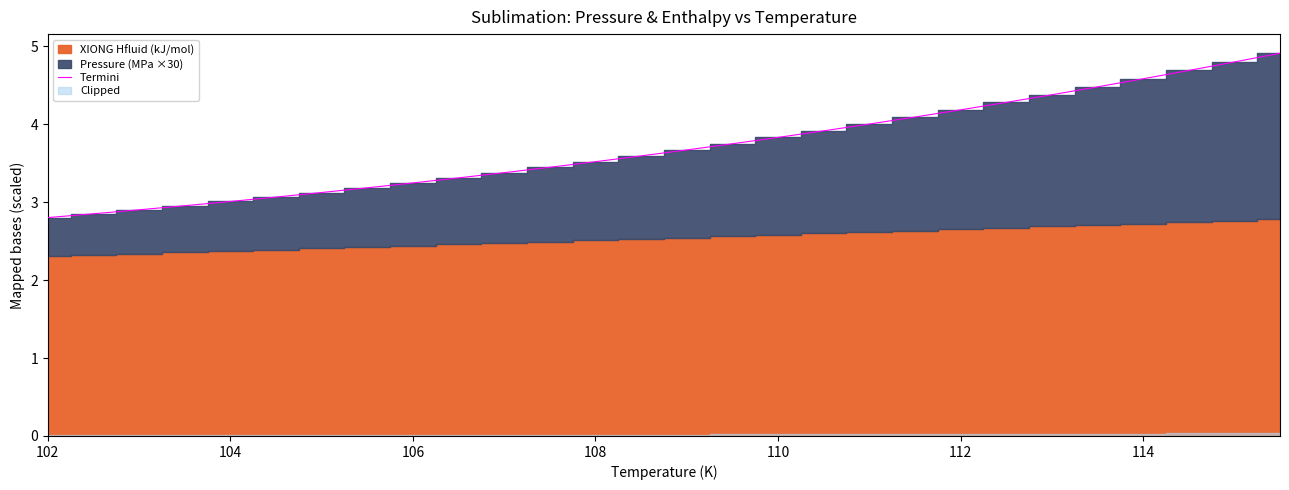

What is the difference between the second highest and minimum values?

2.0